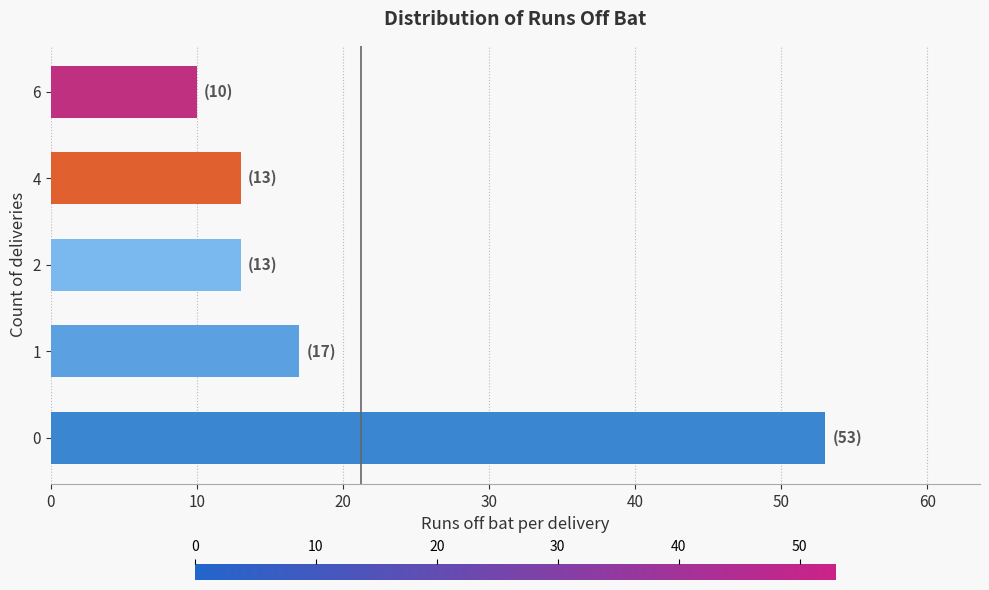

Is it true that the value at 0 is 83?

False